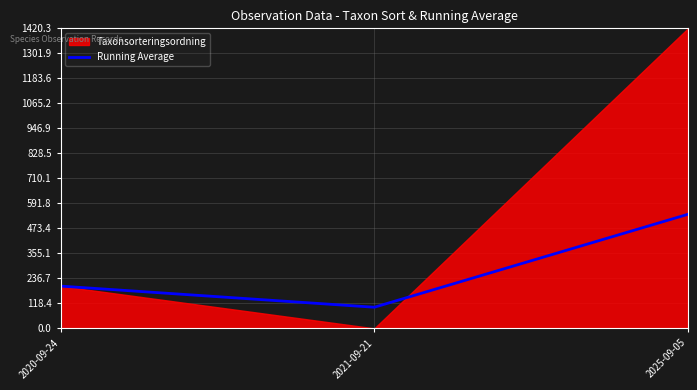

Which category has the highest value in the Running Average series?

2025-09-05